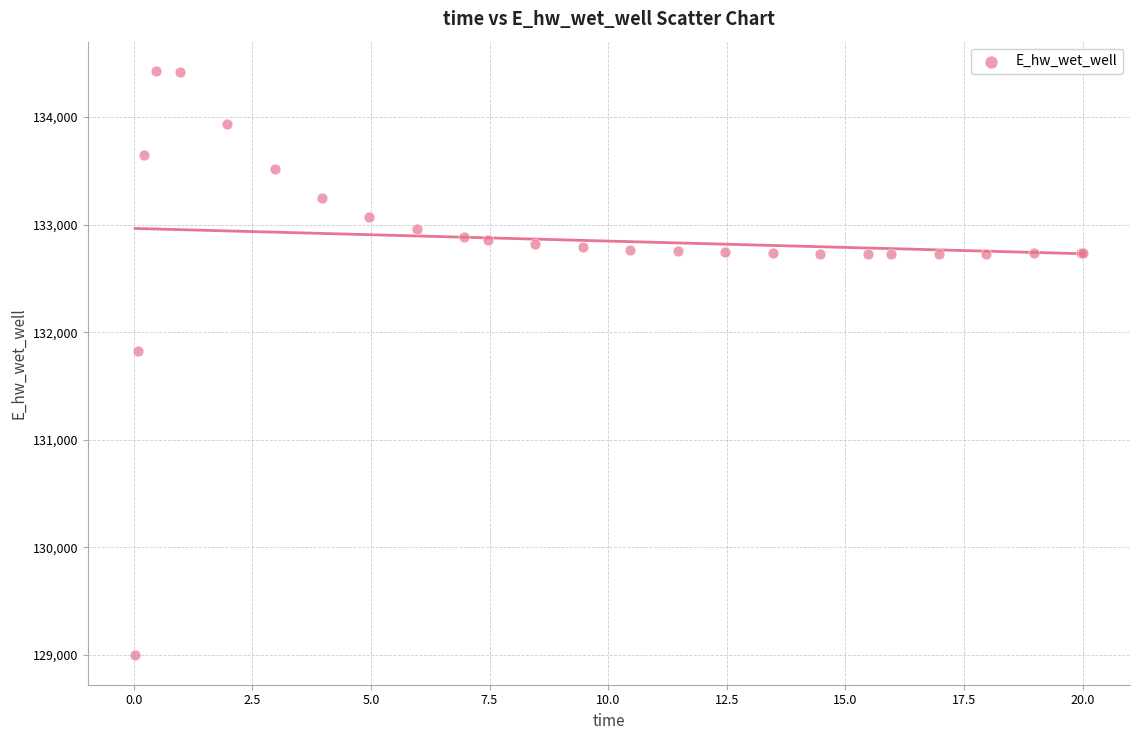

What Y value in the scatter plot is closest to 131711?

131829.7